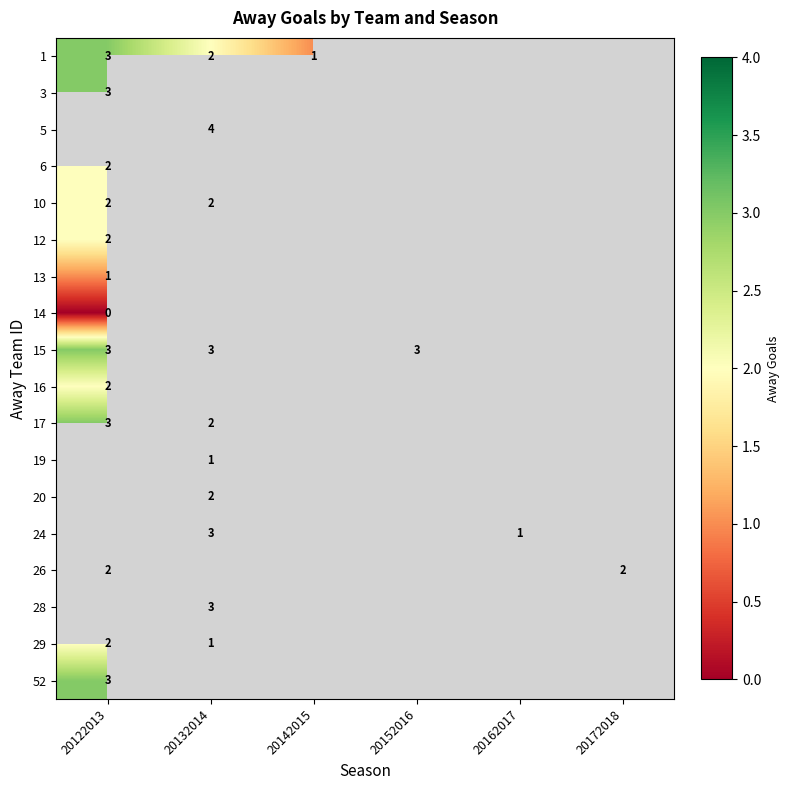

Is the value of 13 at 20122013 greater than the value of 24 at 20132014?

No